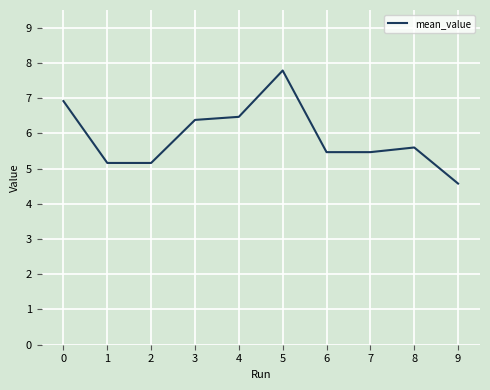

Which label corresponds to the smallest value in the chart?

9